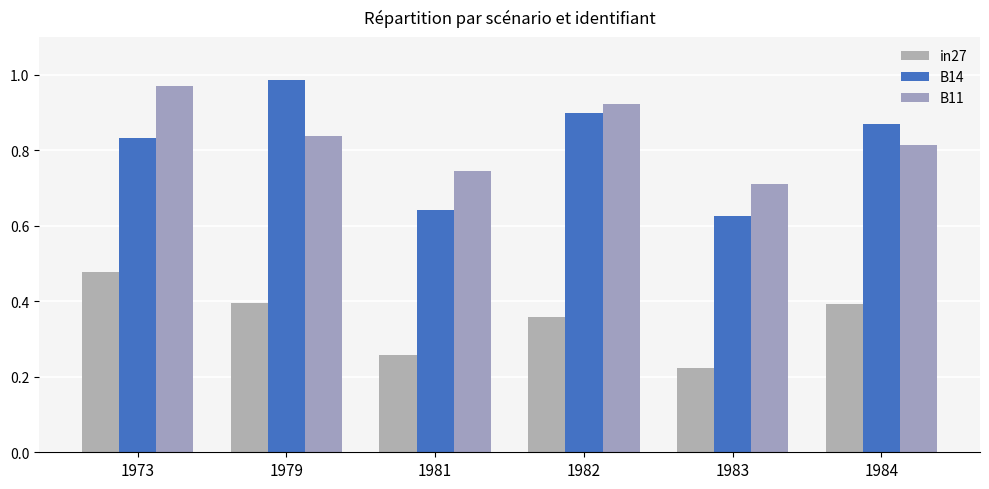

What are all the series names shown in the legend?

in27, B14, B11